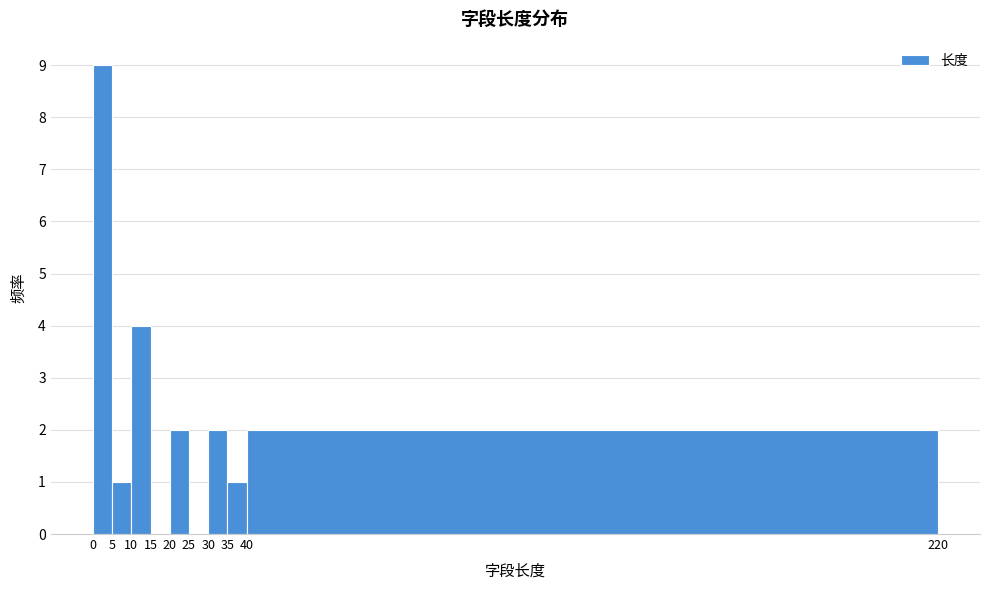

Which range on the x-axis has the tallest bar?

0 to 5